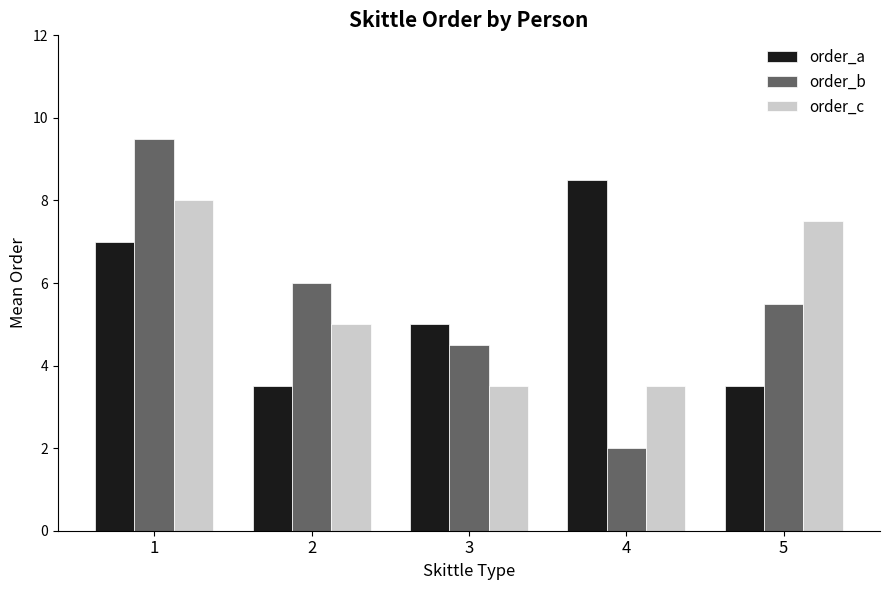

Rank the series by their maximum value, from lowest to highest.

order_c, order_a, order_b